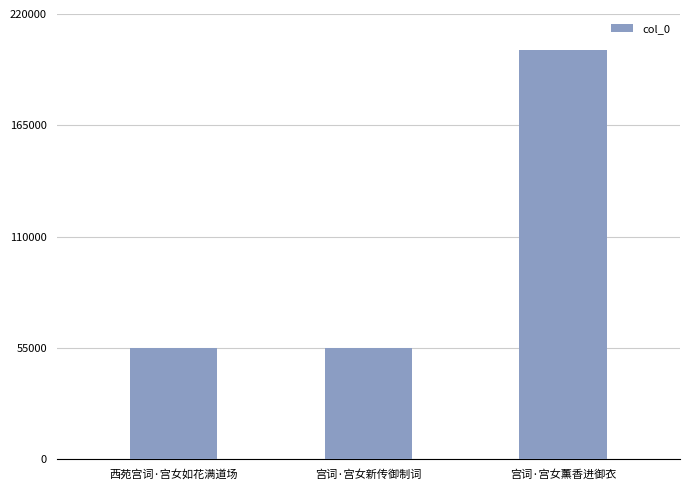

What position from the left is 西苑宫词·宫女如花满道场?

1